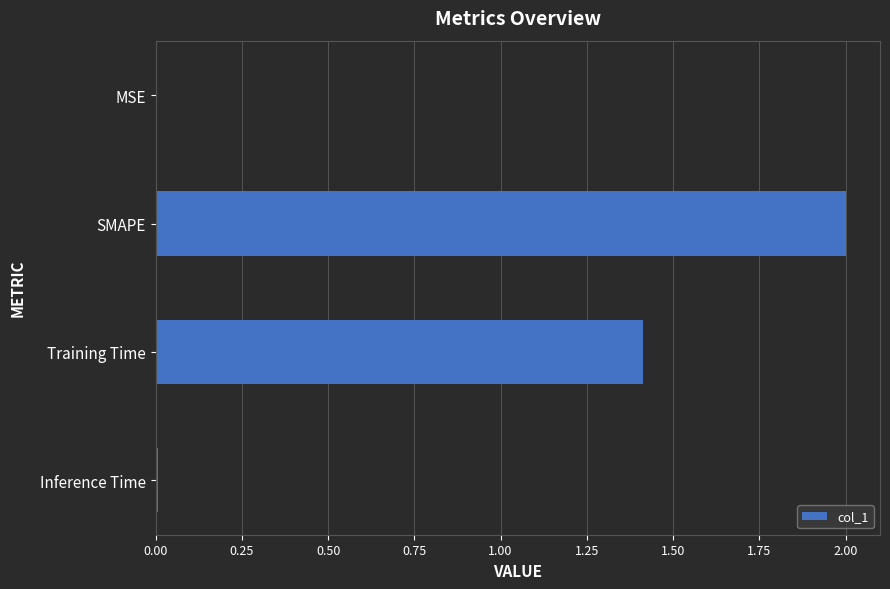

The value at Training Time is 1.4. True or false?

True